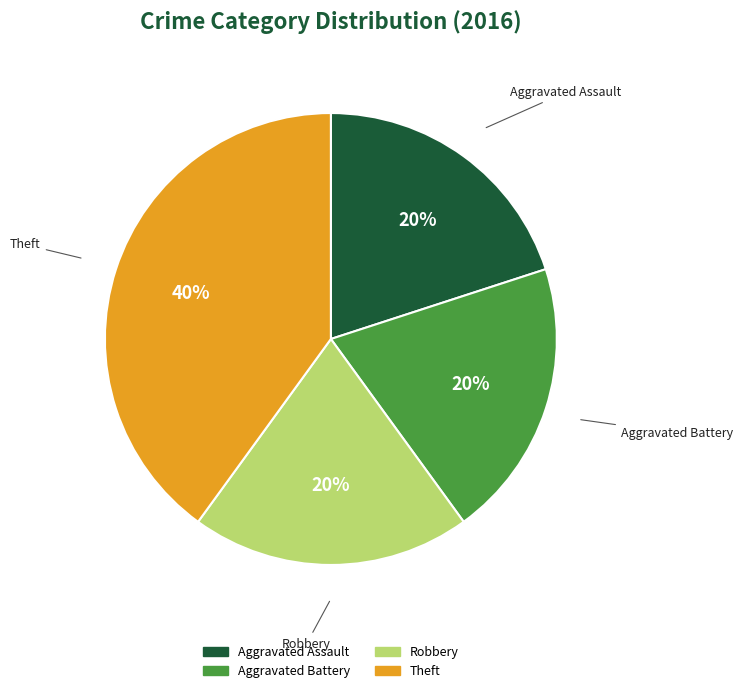

Combined, do Robbery and Aggravated Battery account for over 50%?

No